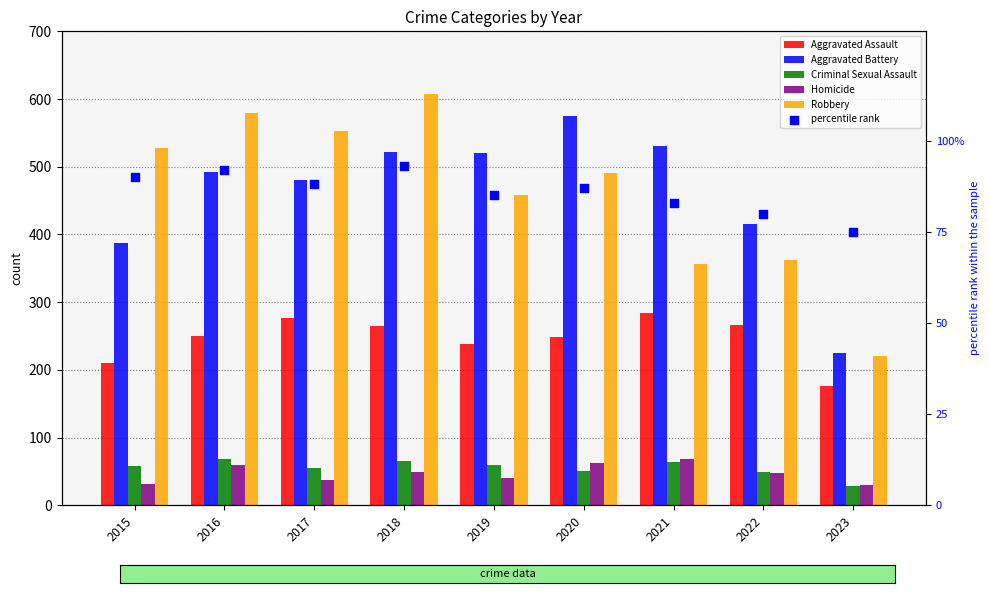

Which series reaches the maximum Y coordinate?

Robbery